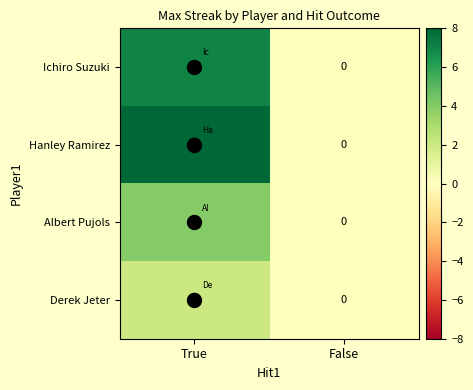

What is the spread (max minus min) of values at True?

6